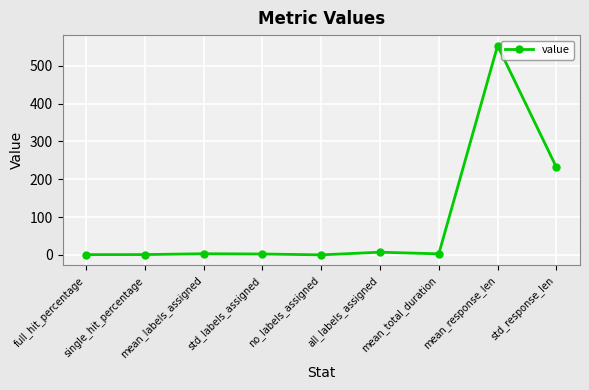

What is the value of the 2nd point from the left?

0.8